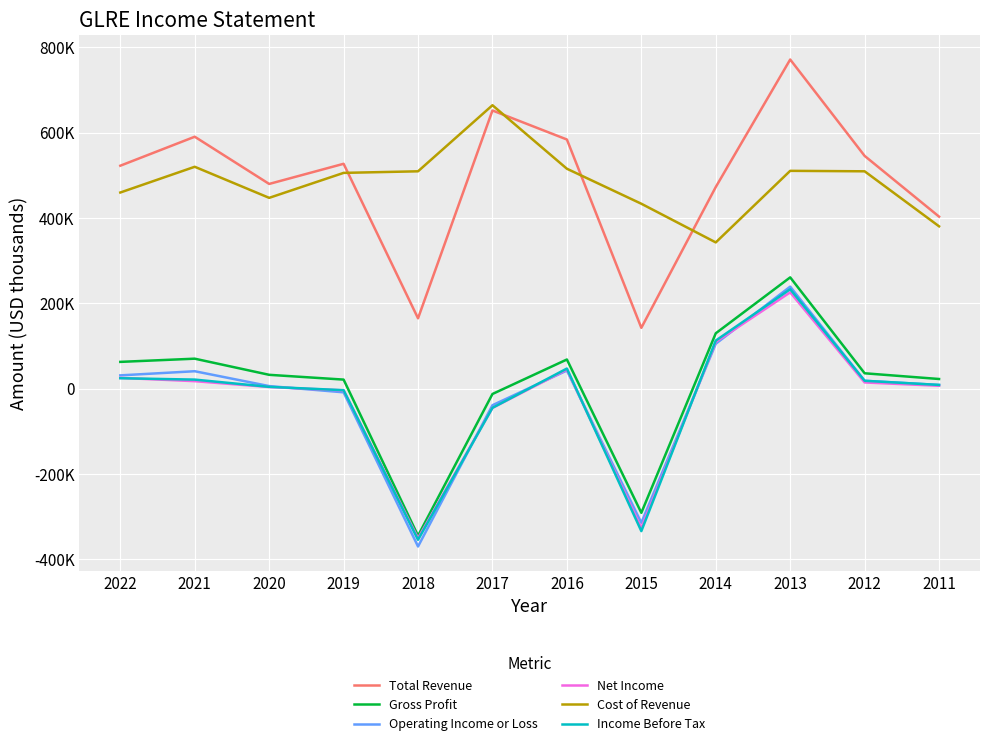

True or false: Net Income and Cost of Revenue intersect in this chart.

False